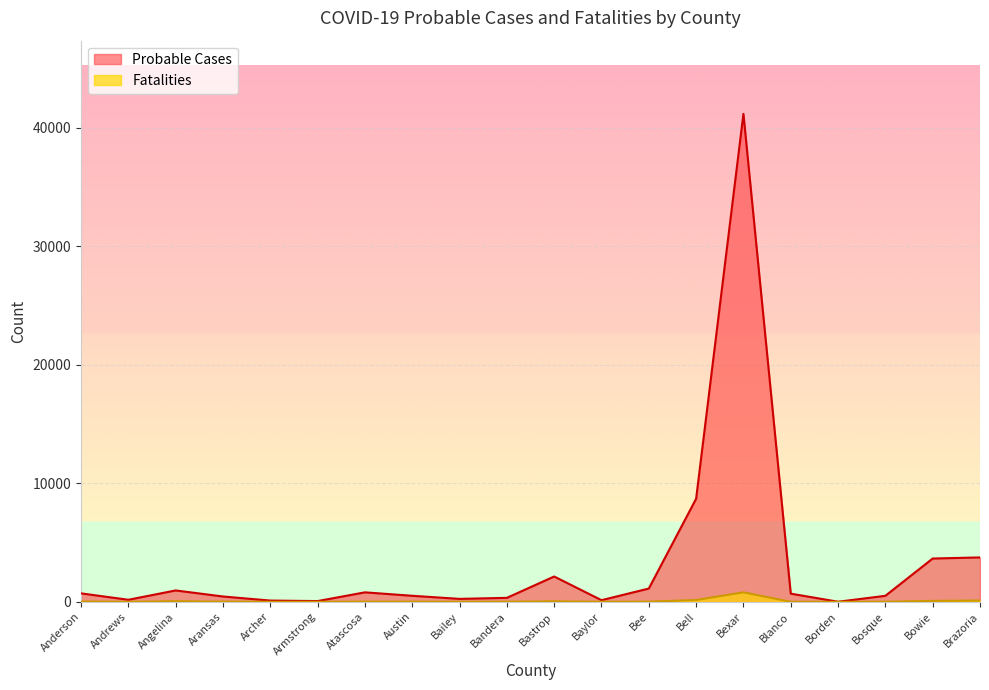

At Austin, list the series in order from largest to smallest.

Probable Cases, Fatalities